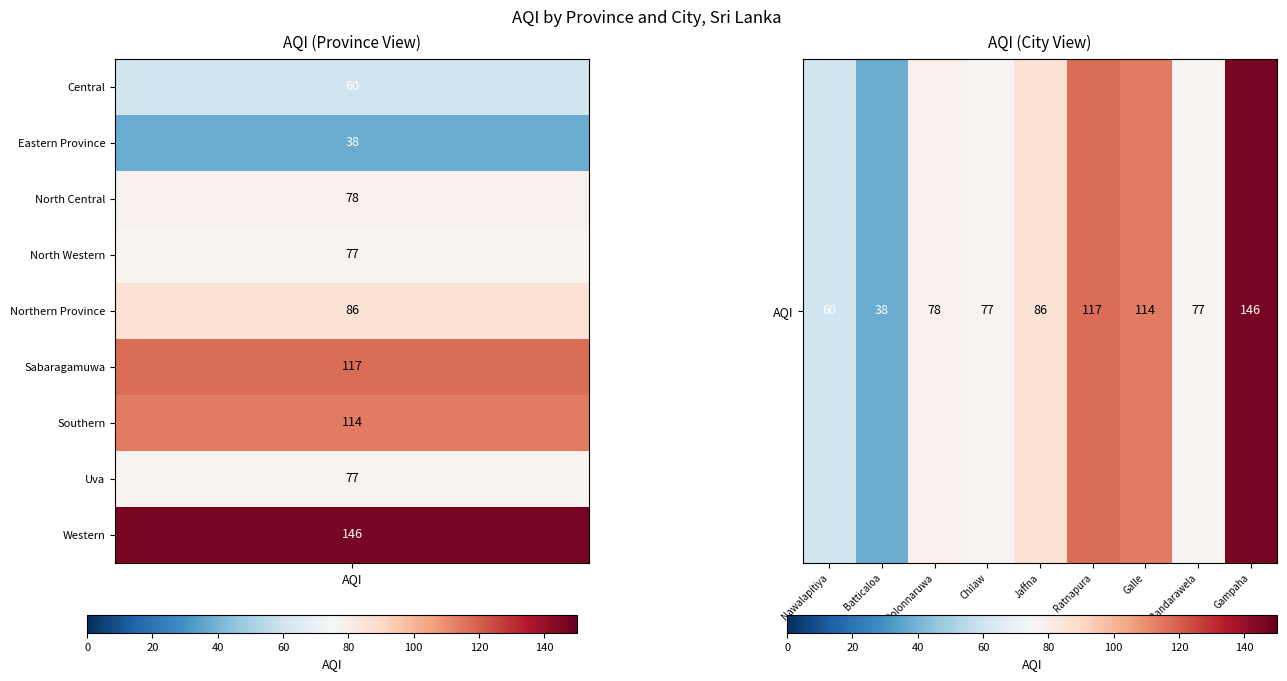

What is the difference between the maximum and minimum values?

108